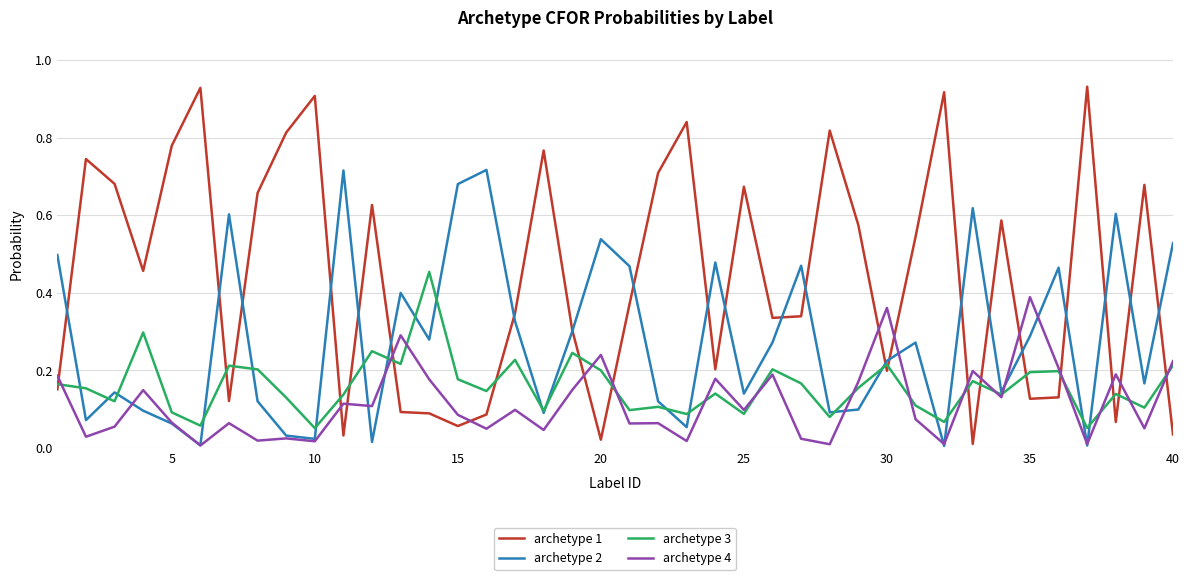

Which series ends up on top after the final intersection of archetype 3 and archetype 2?

archetype 2